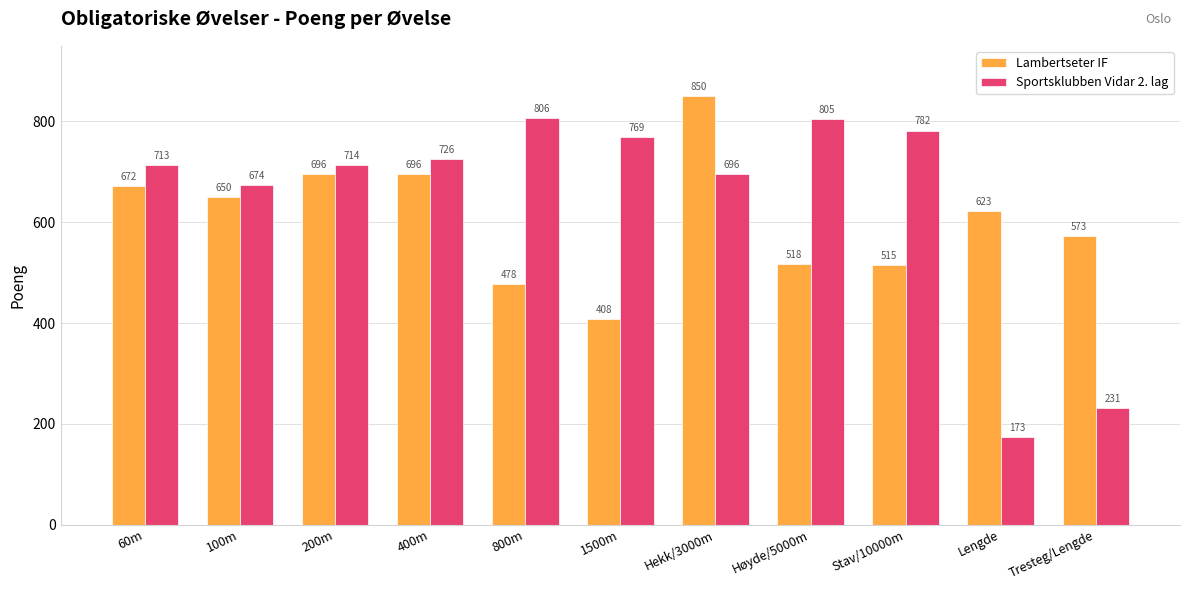

At how many categories does at least one series exceed 181?

11